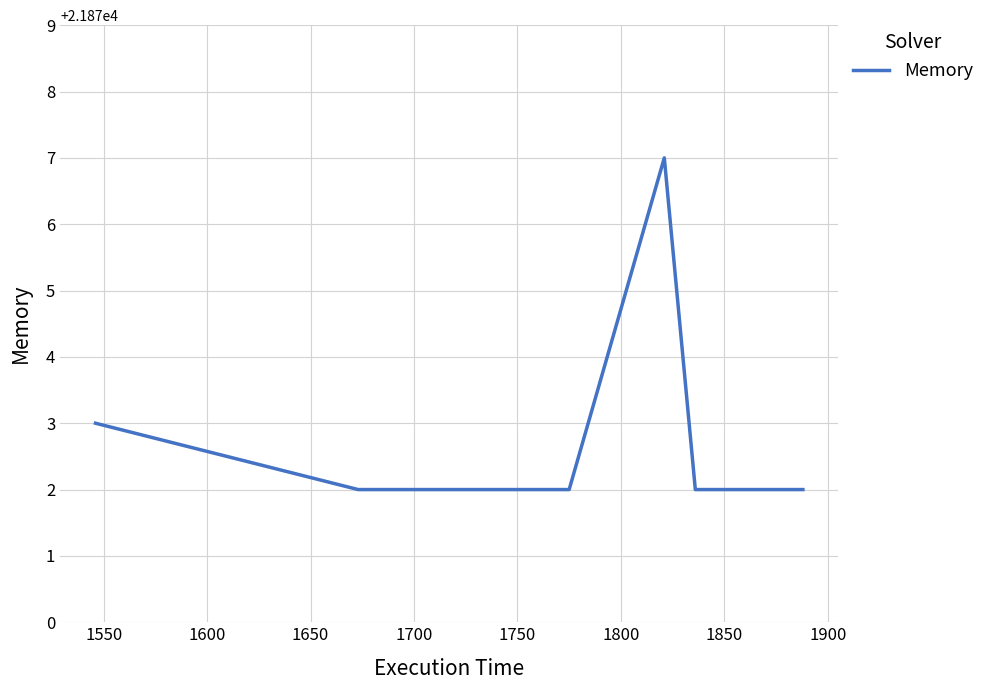

Reading left to right, extract all data points from this chart.

21873	21872	21872	21872	21872	21877	21872	21872